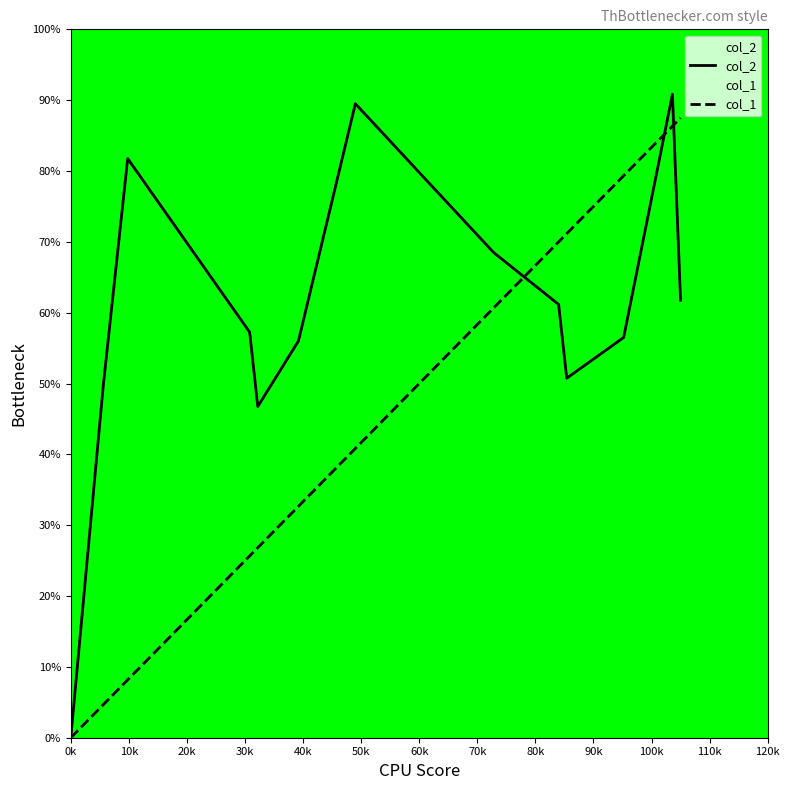

After their last crossing, which series has the higher values: col_2 or col_1?

col_1